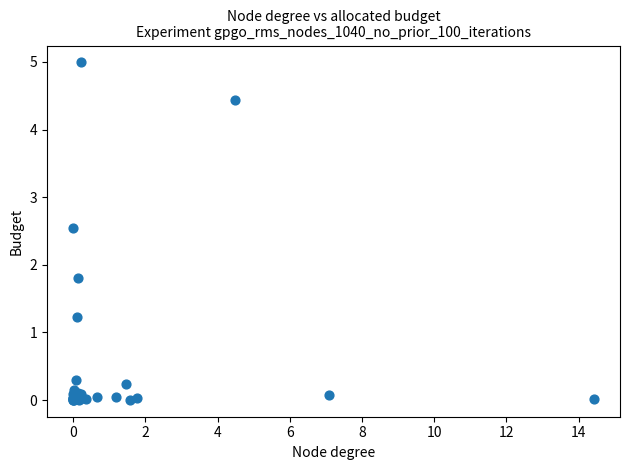

What Y value in the scatter plot is closest to 2?

1.8